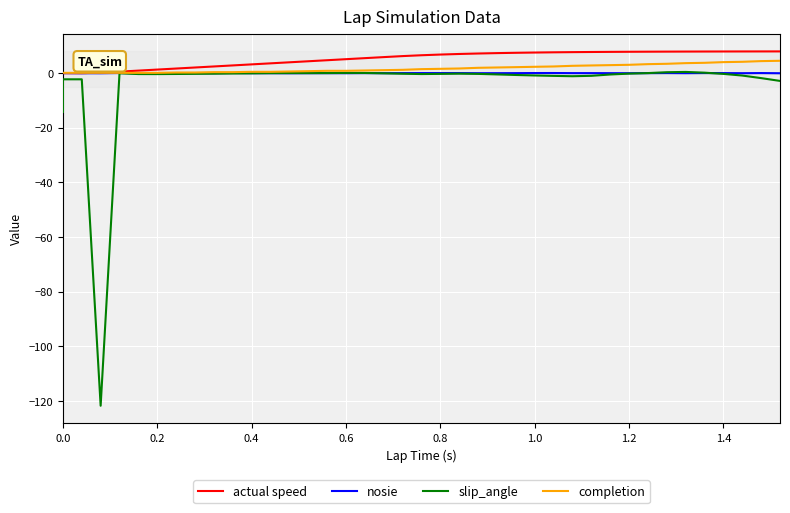

In nosie, how many points are higher than both neighbors (excluding endpoints)?

12